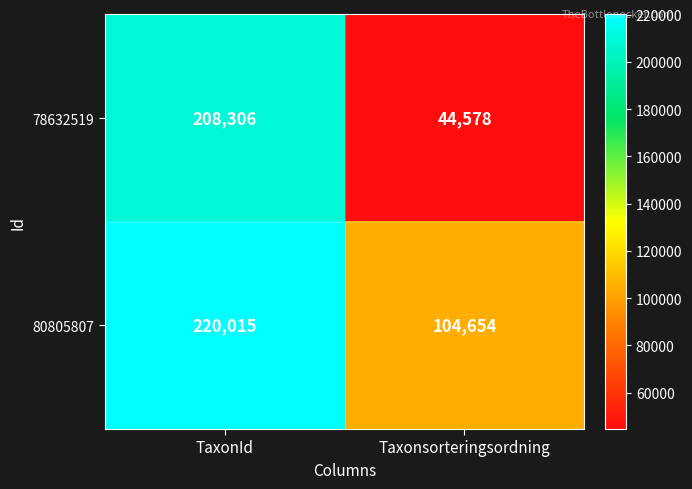

List the series in order of their overall mean, lowest first.

78632519, 80805807